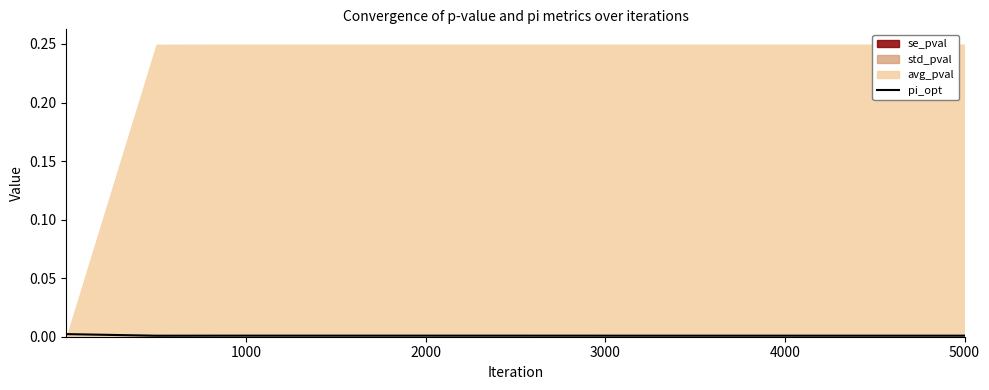

What is the label of the 6th point from the left?

5000